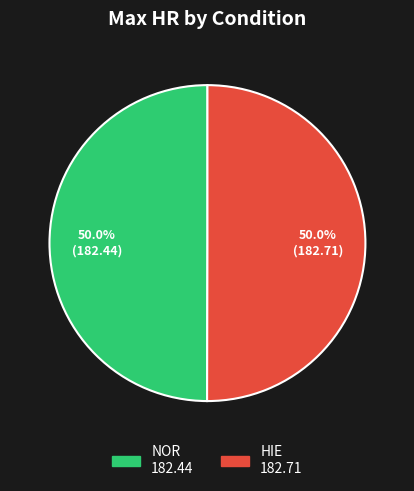

What is the ratio of the value at NOR to the value at HIE?

1.0